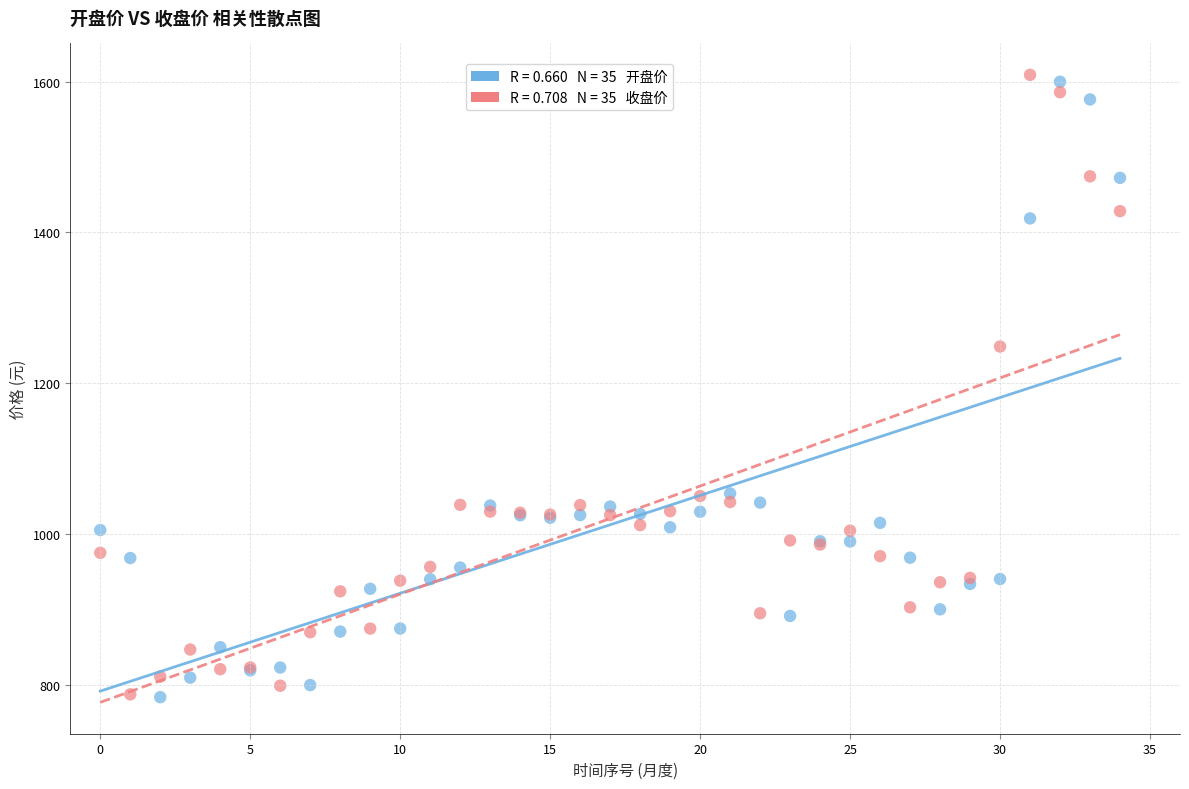

Across all series, what Y value is closest to 1196?

1248.5